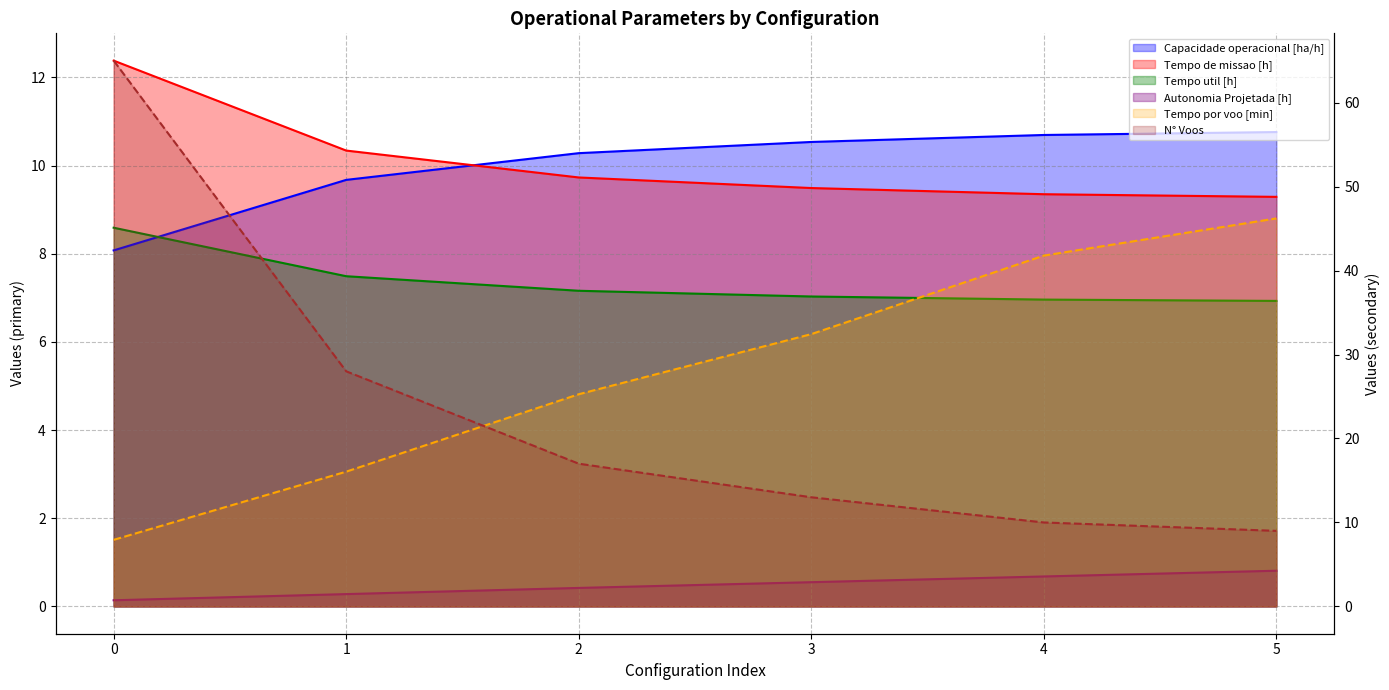

Rank the series by their maximum value, from lowest to highest.

Autonomia Projetada [h], Tempo util [h], Capacidade operacional [ha/h], Tempo de missao [h], Tempo por voo [min], N° Voos